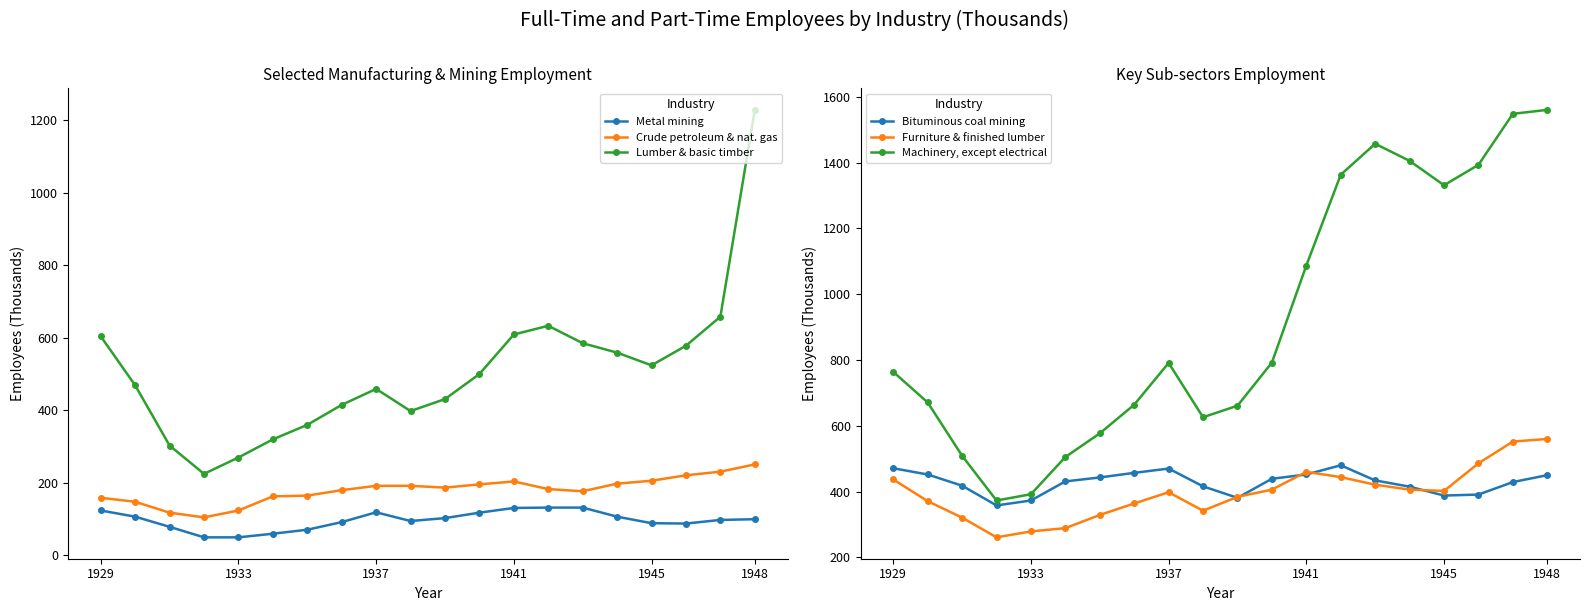

What is the average value of the Lumber & basic timber series?

506